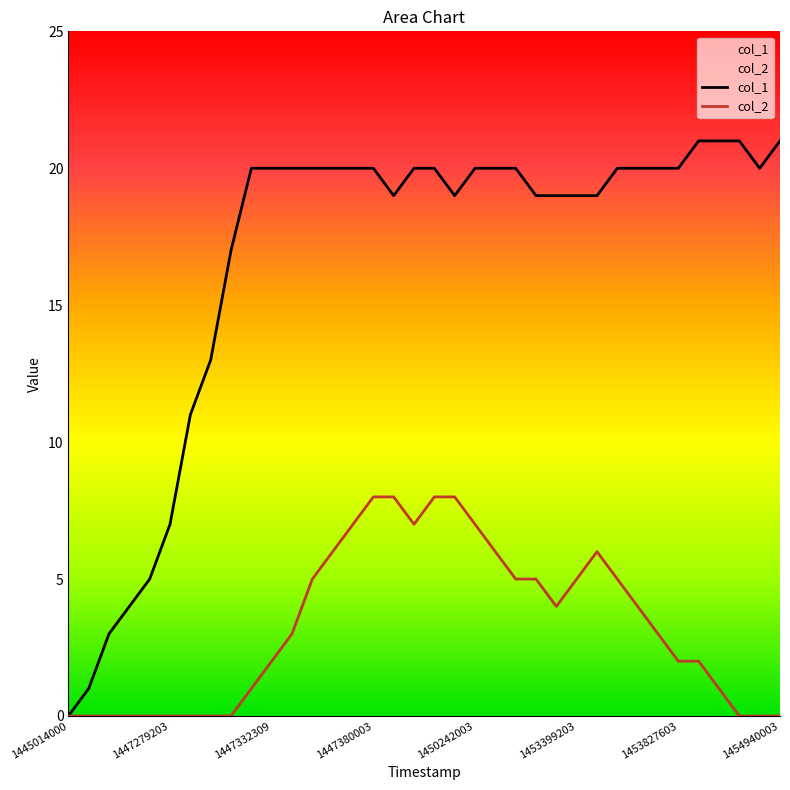

Where is col_2 nearest to the value 4?

24